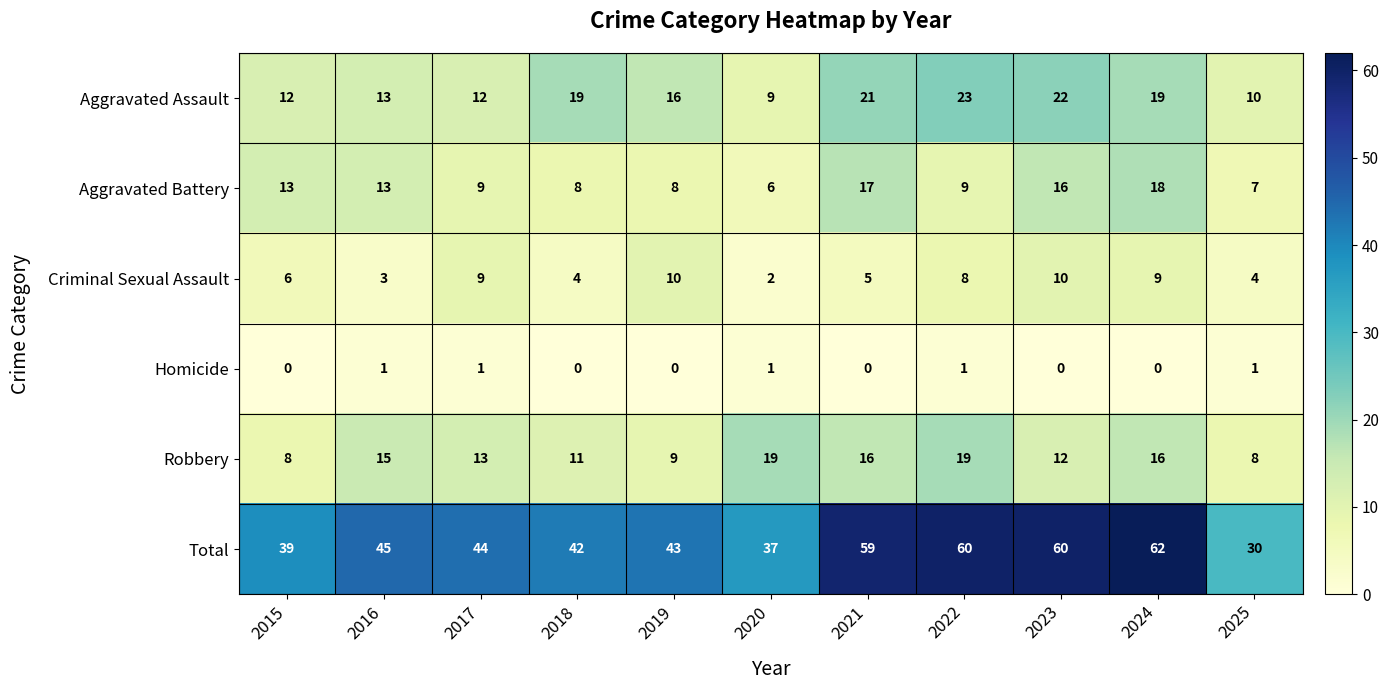

Where does the Robbery series first go above 13?

2016